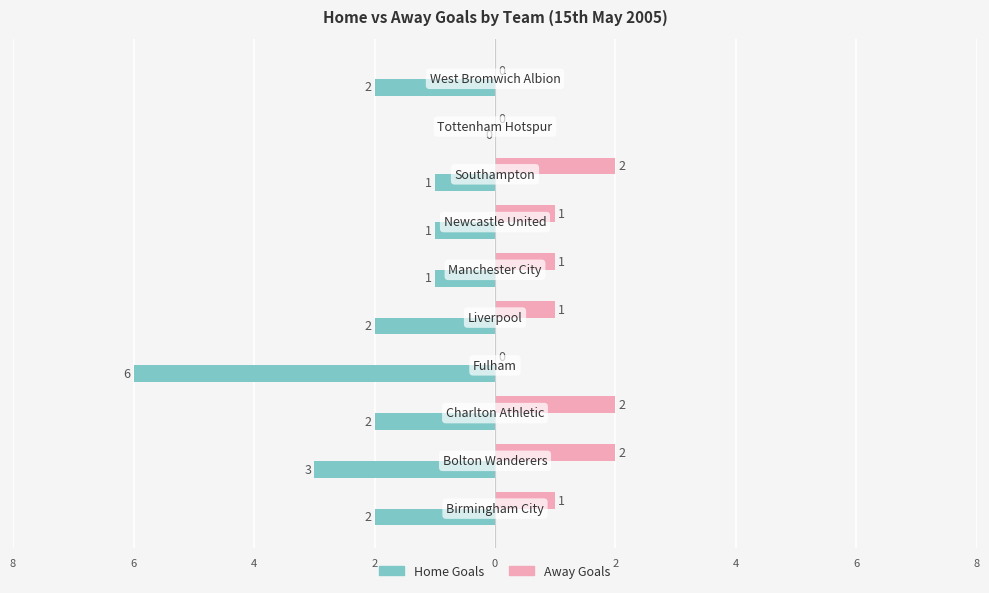

What are all the series names shown in the legend?

Home Goals, Away Goals